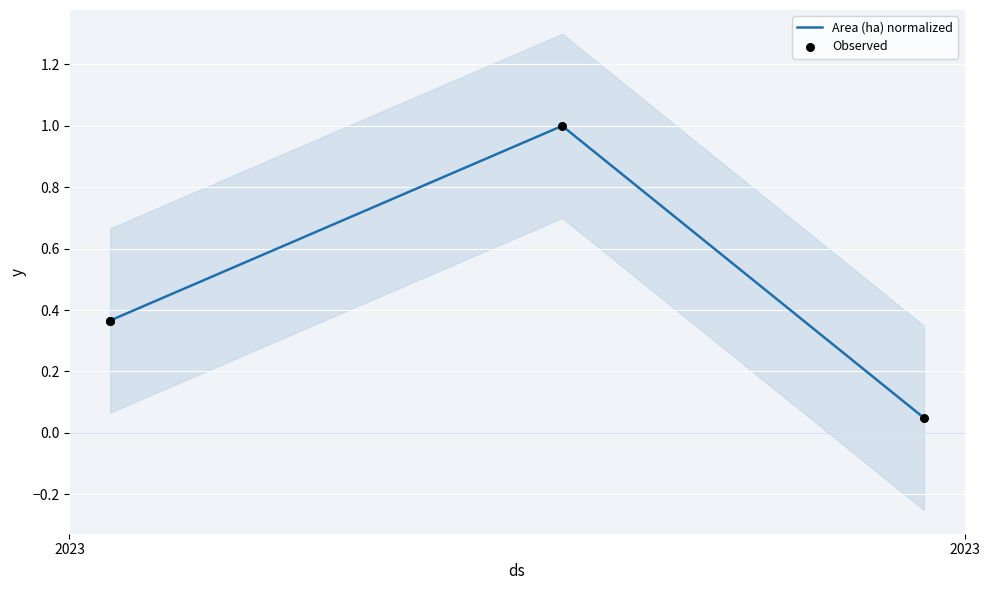

Is the value of Observed at 2 greater than the value of Area (ha) normalized at 2023?

Yes